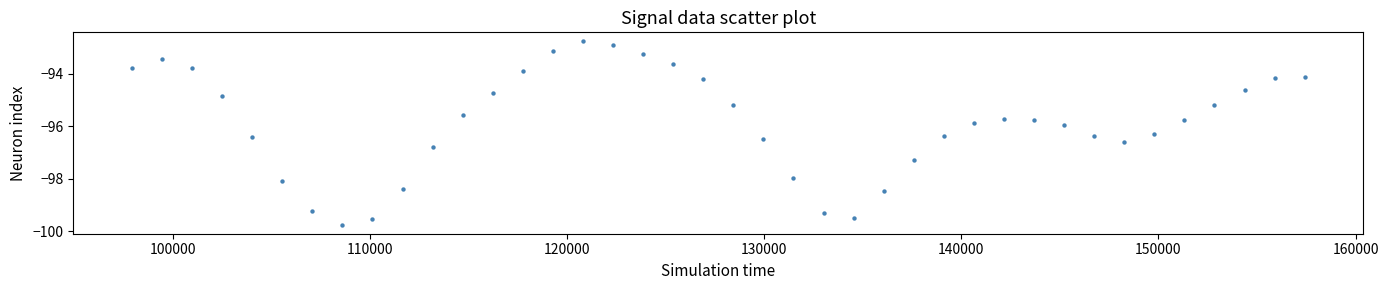

What is the range of Y values (max minus min)?

7.0